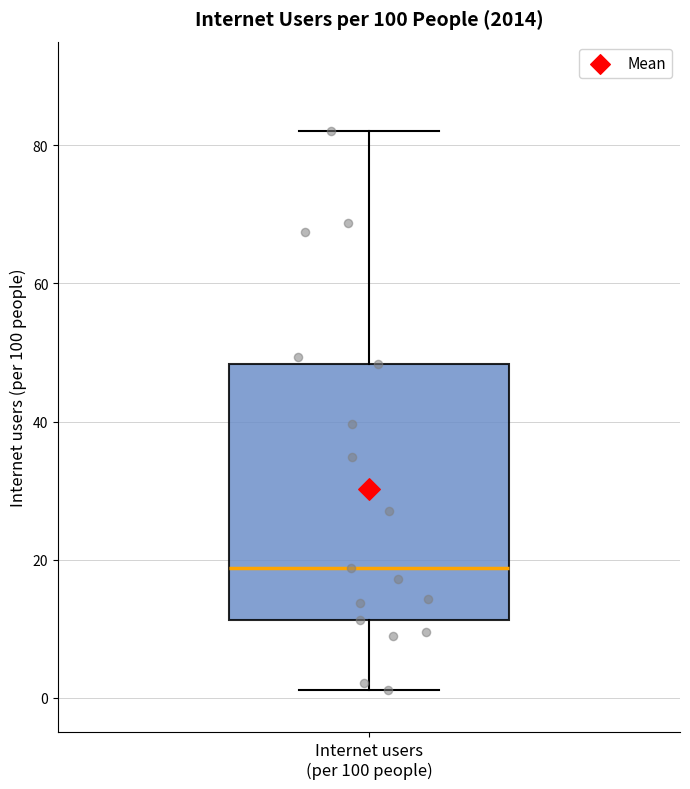

Read this box plot against the y-axis: the position of the median line, the range covered by the box, and the ends of both whiskers. The values are not printed on the chart, so give them approximately, as read against the axis.

median 18, box 12 to 48, whiskers 2 to 82